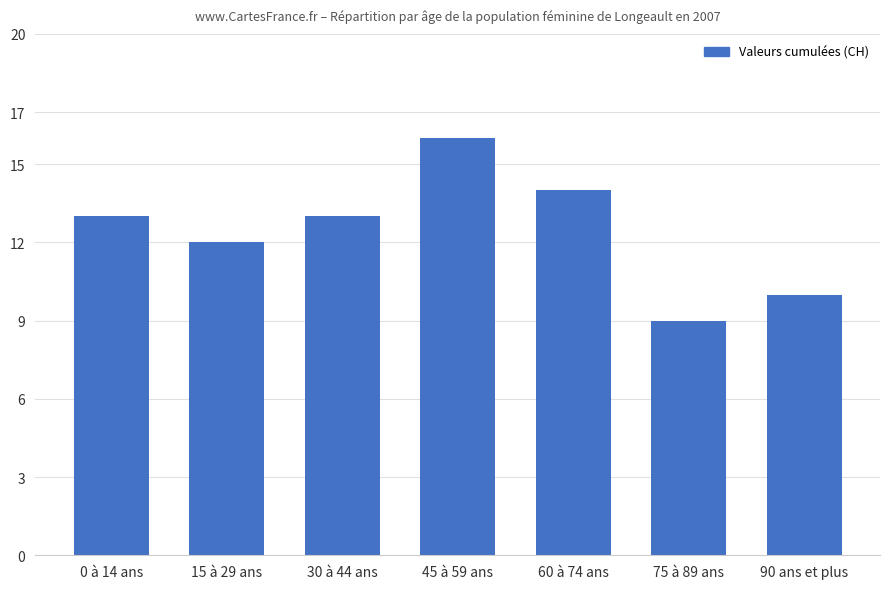

Between 75 à 89 ans and 30 à 44 ans, which is larger?

30 à 44 ans